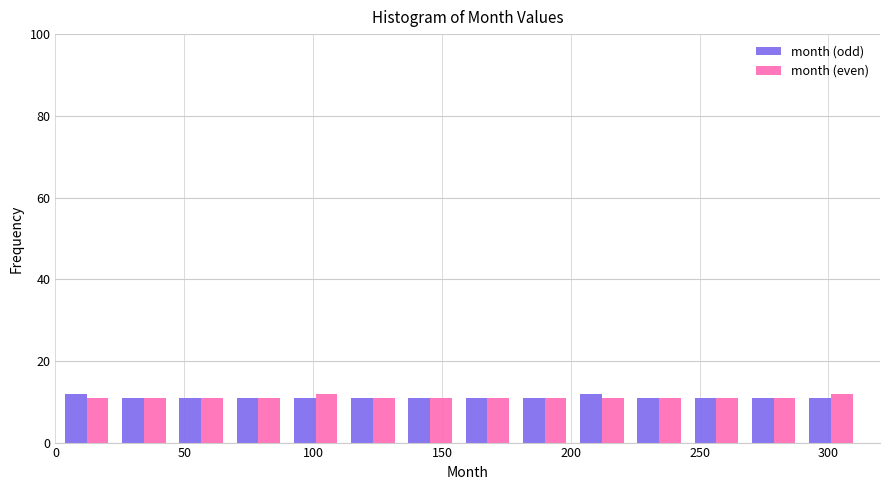

Reading left to right, list every range on the x-axis with the height of the bar of each series over it. Neither the bar edges nor the heights are printed on the chart, so give them approximately, as read against the axes.

0 to 25: month (odd)=12	month (even)=12
25 to 45: month (odd)=12	month (even)=12
45 to 70: month (odd)=12	month (even)=12
70 to 90: month (odd)=12	month (even)=12
90 to 110: month (odd)=12	month (even)=12
110 to 135: month (odd)=12	month (even)=12
135 to 155: month (odd)=12	month (even)=12
155 to 180: month (odd)=12	month (even)=12
180 to 200: month (odd)=12	month (even)=12
200 to 225: month (odd)=12	month (even)=12
225 to 245: month (odd)=12	month (even)=12
245 to 270: month (odd)=12	month (even)=12
270 to 290: month (odd)=12	month (even)=12
290 to 310: month (odd)=12	month (even)=12